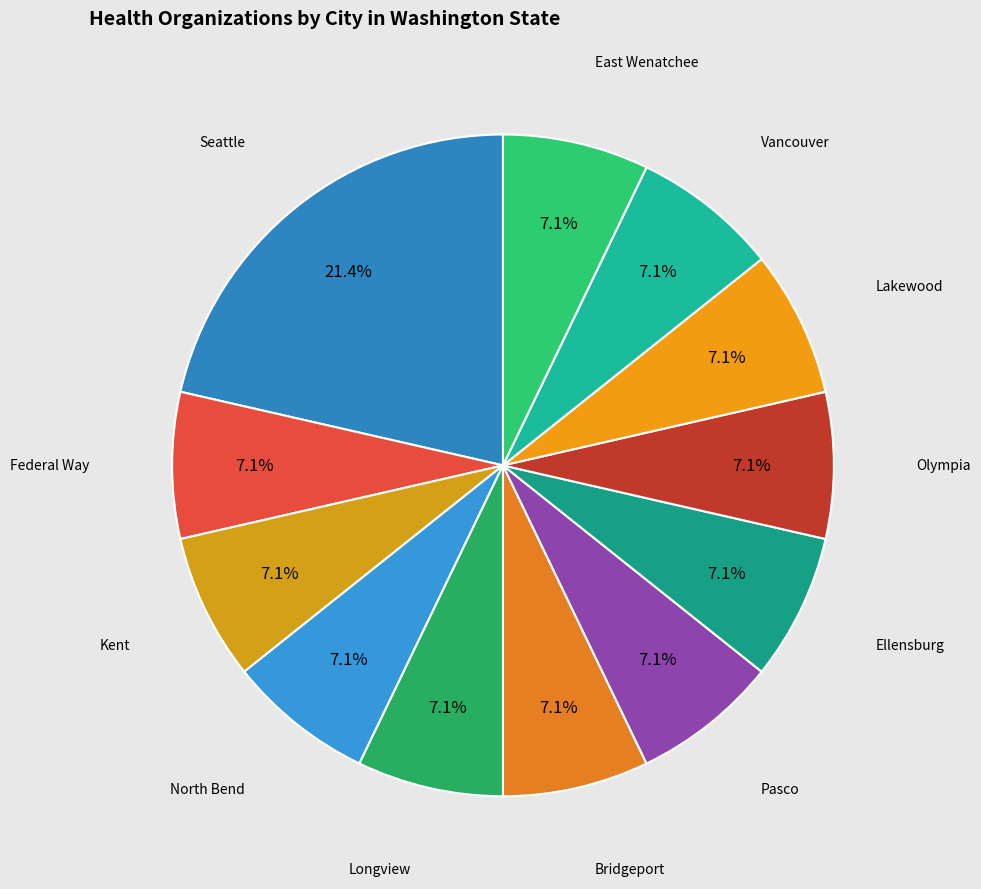

How many segments does this pie chart have?

12